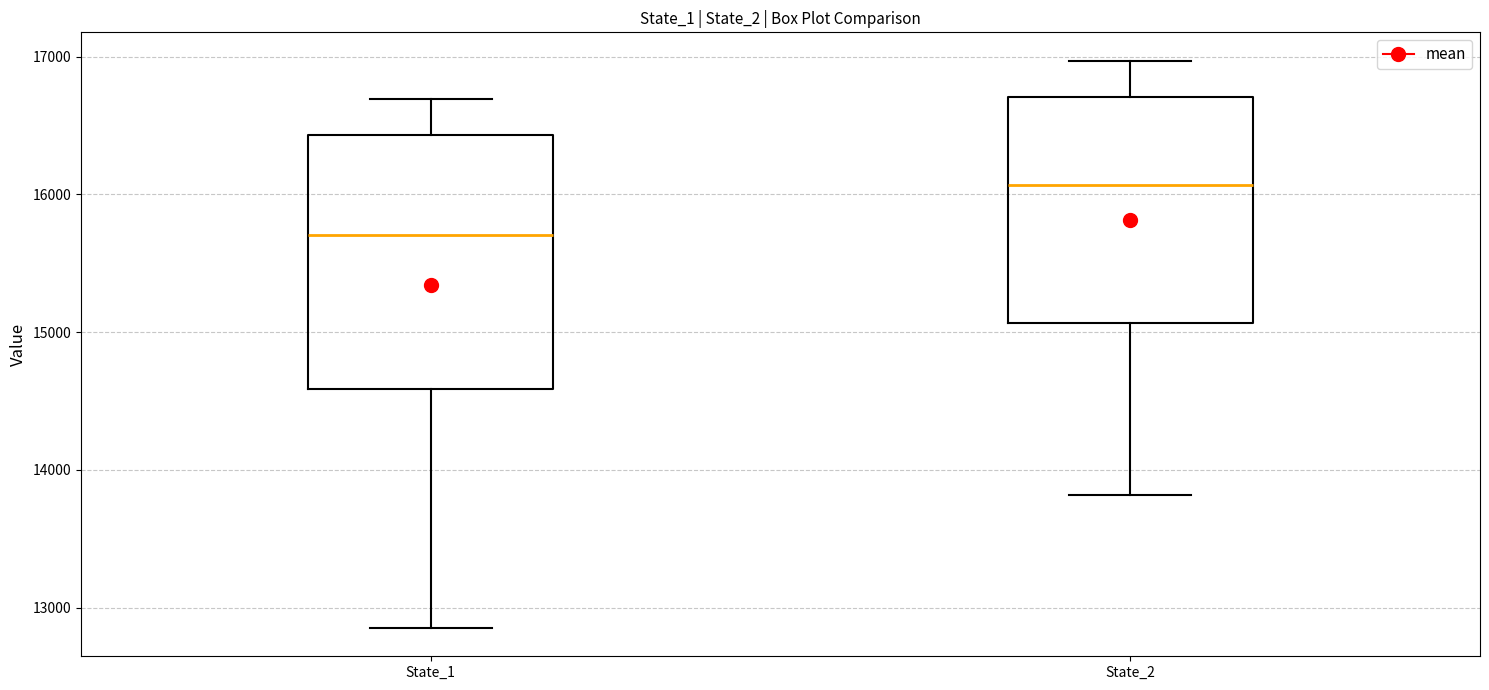

Where does the upper whisker of the box for State_2 end on the y-axis? The values are not printed on the chart, so give them approximately, as read against the axis.

17000